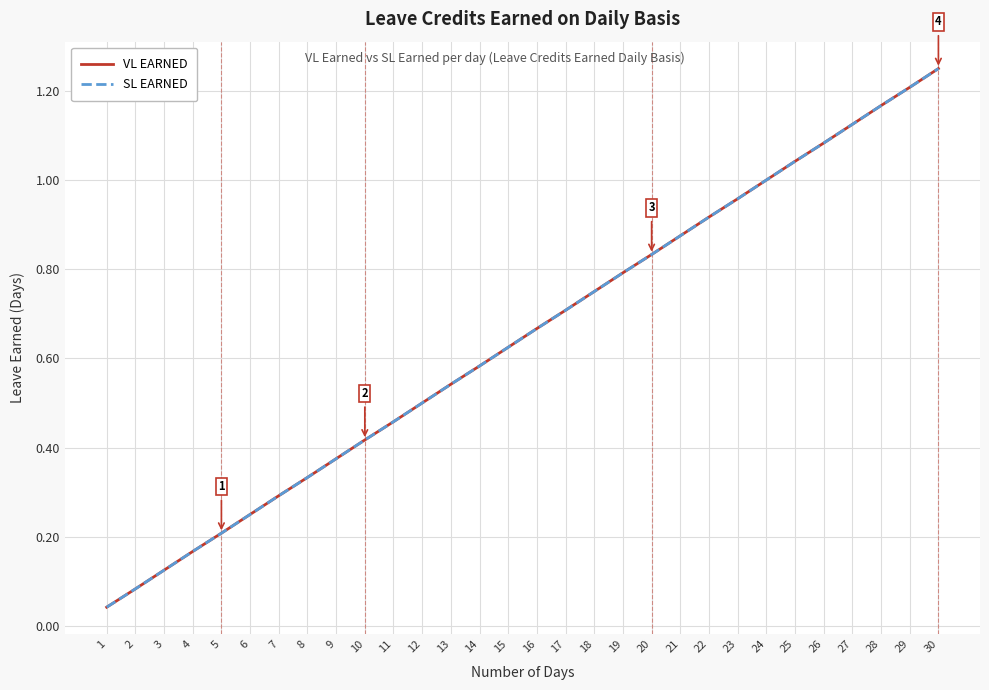

True or false: SL EARNED has more than 0 points higher than both neighbors.

False